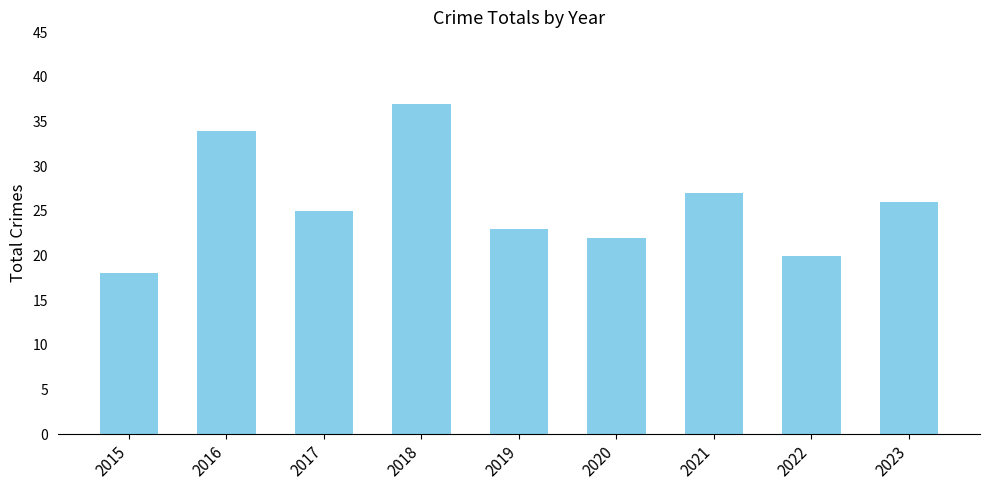

At which category does the chart reach its minimum across all series?

2015